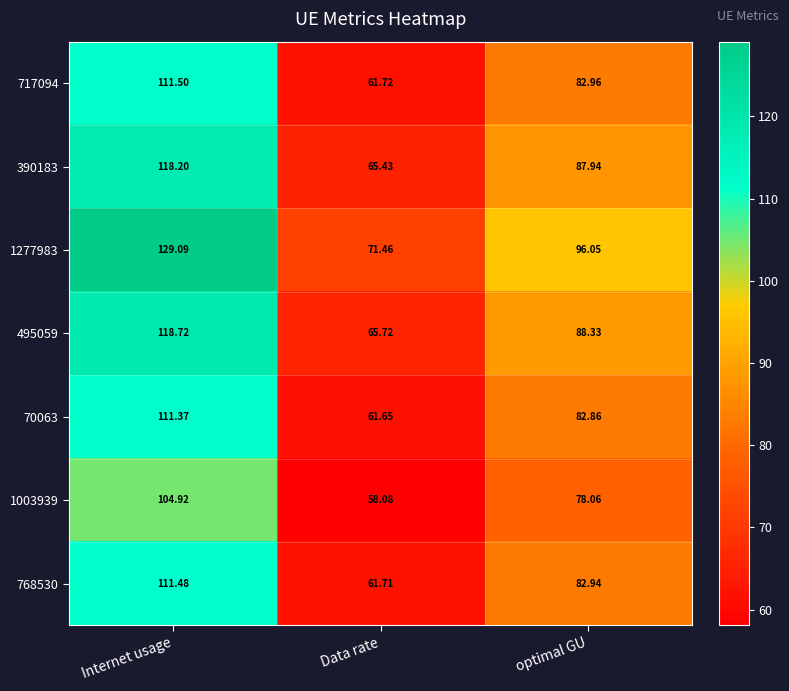

At which label does 1003939 first exceed 78?

Internet usage